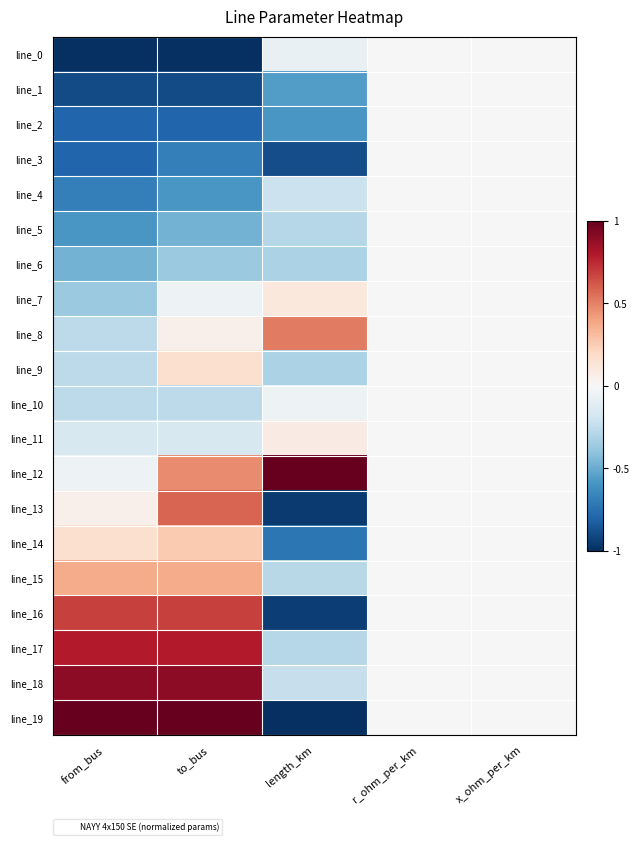

What is the spread (max minus min) of values at to_bus?

2.0